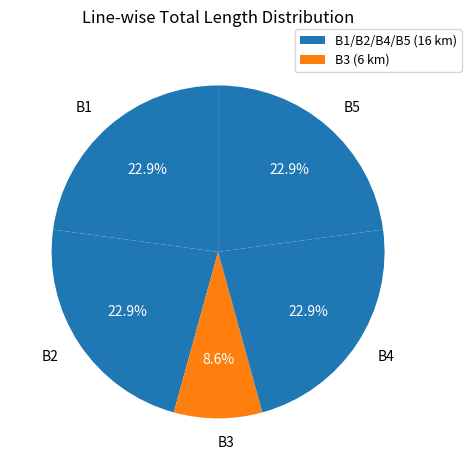

Which category has the smallest portion of the pie?

B3